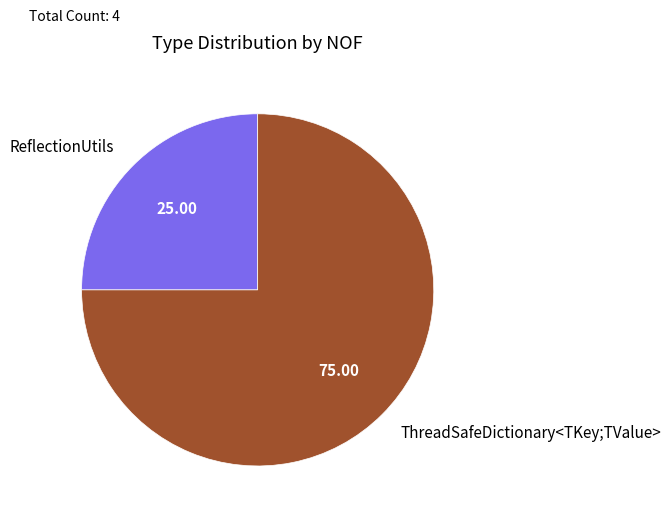

Which has a higher value, ThreadSafeDictionary<TKey;TValue> or ReflectionUtils?

ThreadSafeDictionary<TKey;TValue>